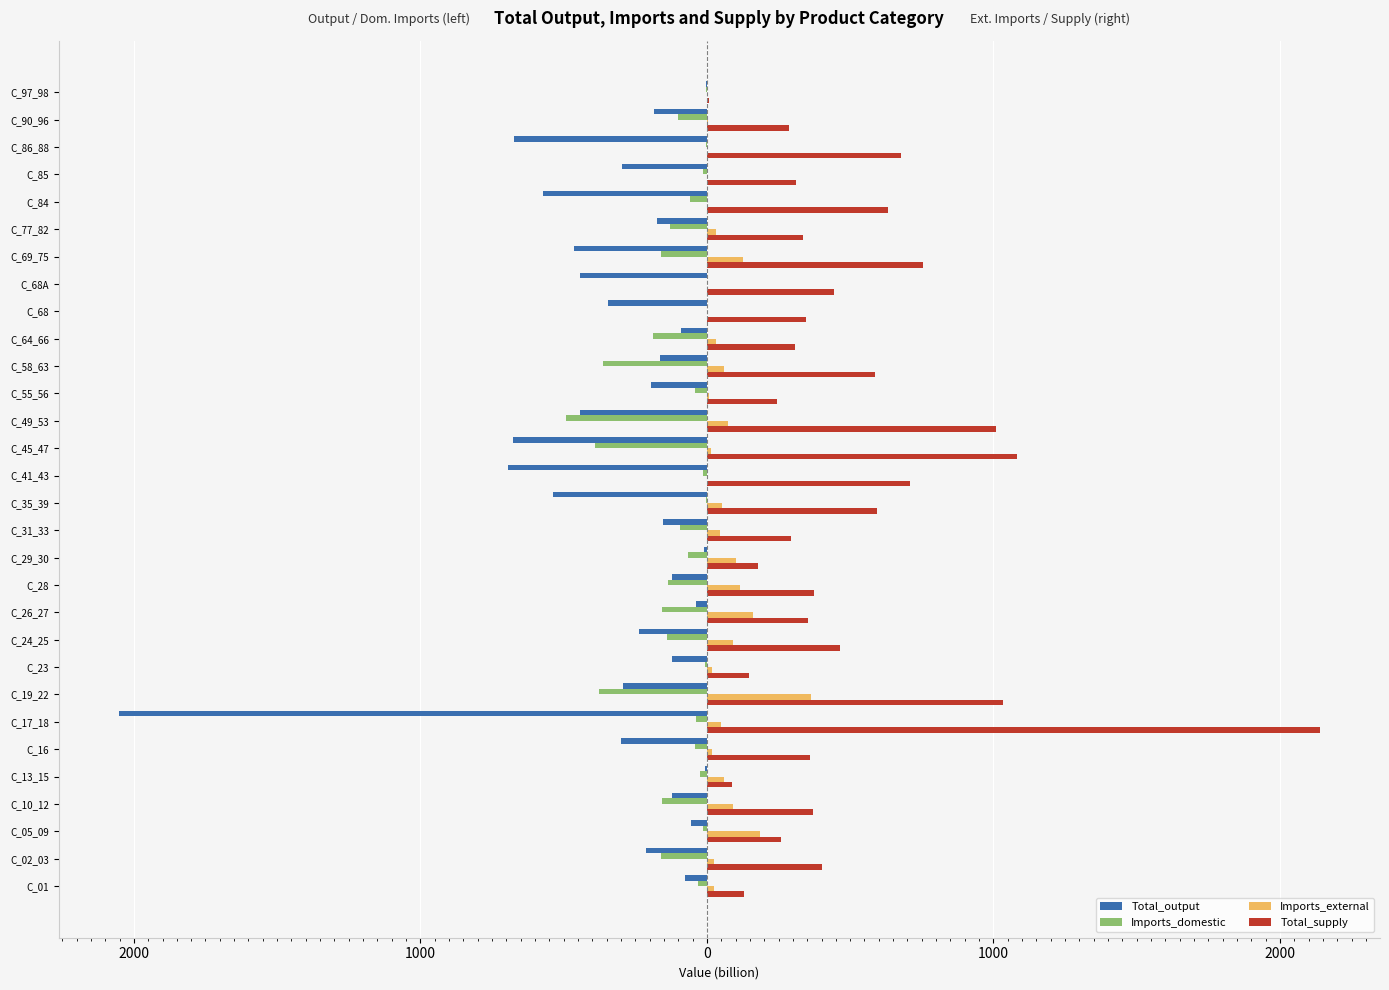

What are all the series names shown in the legend?

Total_output, Imports_domestic, Imports_external, Total_supply